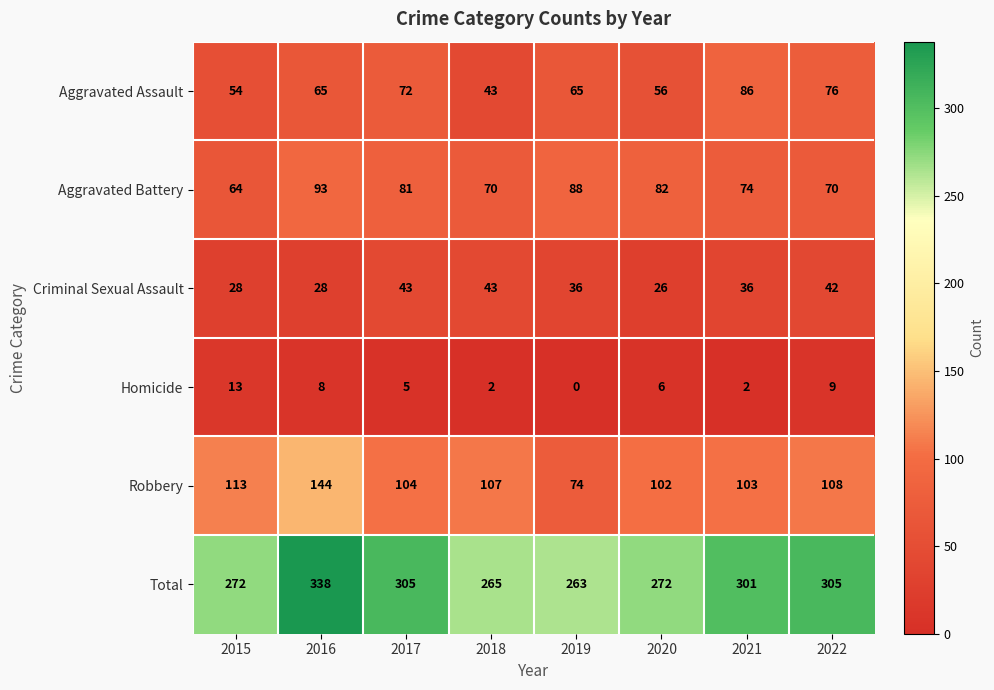

Which label corresponds to the largest value in the chart?

2016